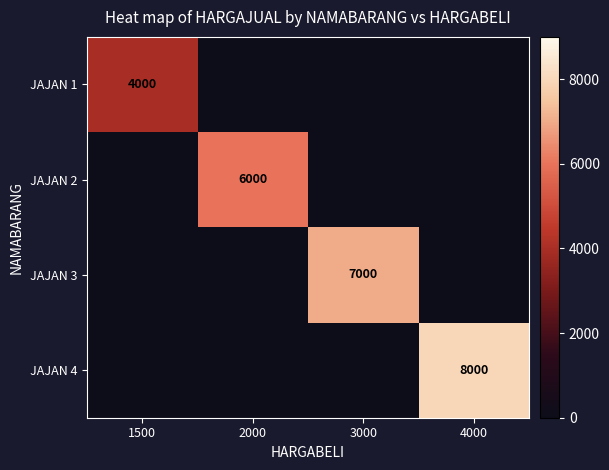

What is the greatest value displayed?

8000.0